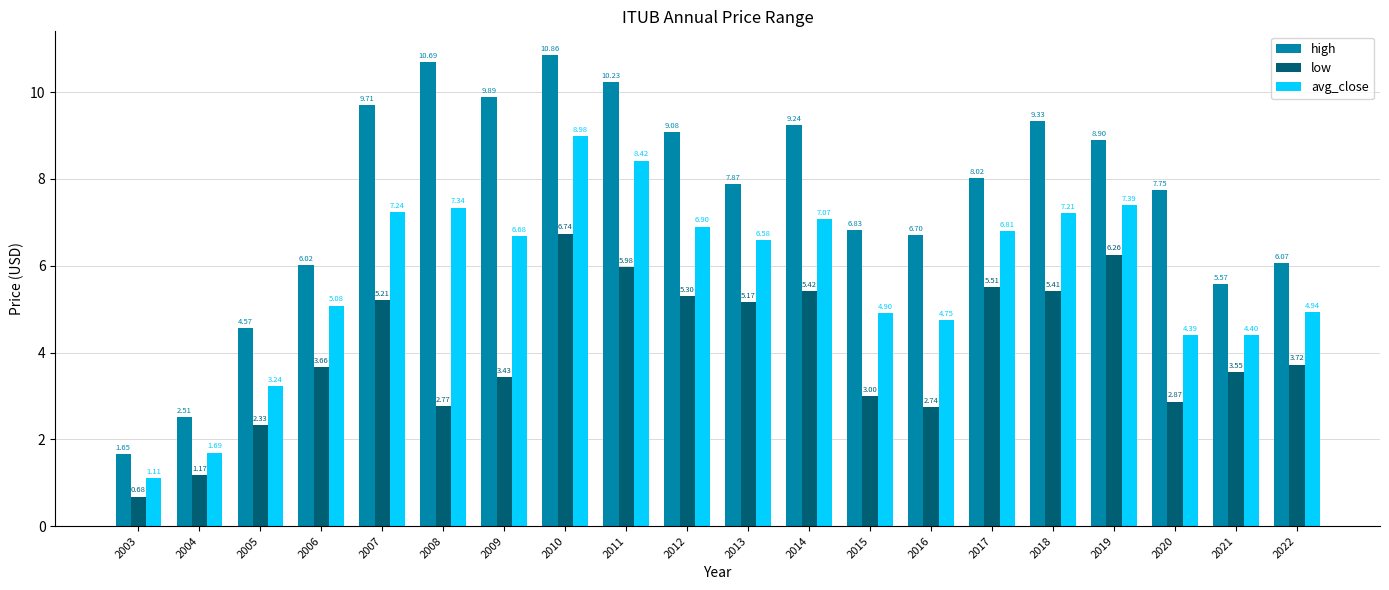

Which category has the highest value in the high series?

2010